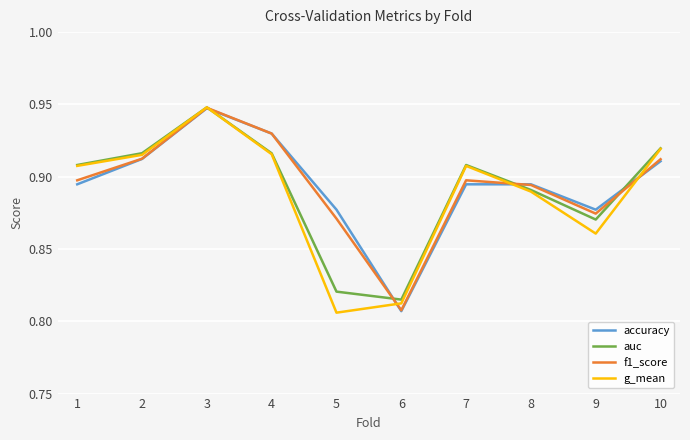

Where is the first local maximum for auc?

3